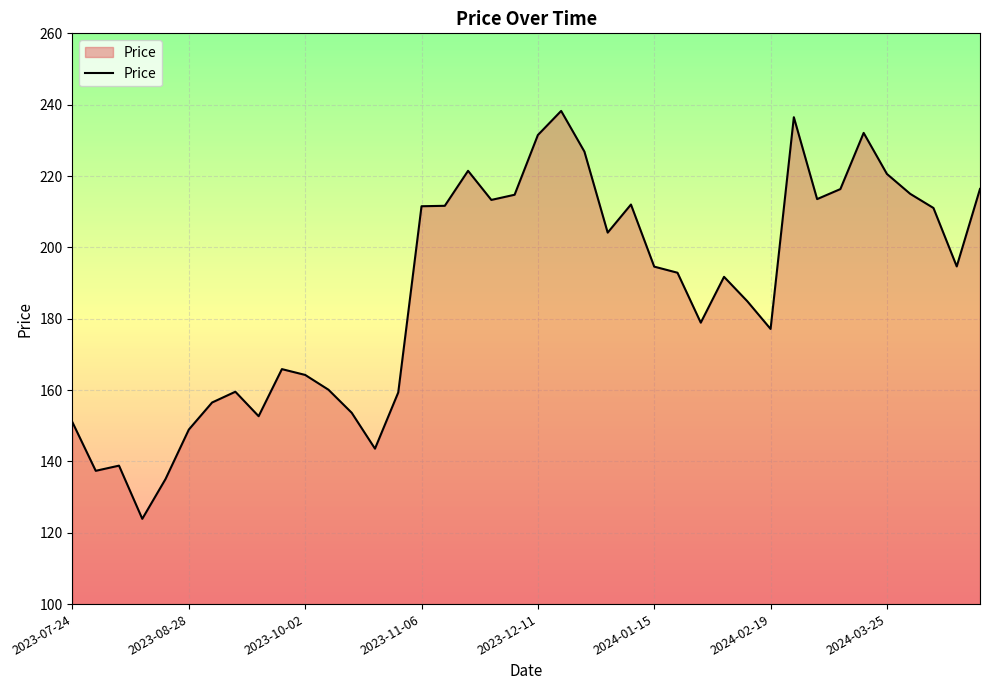

What is the minimum value shown in the chart?

123.9